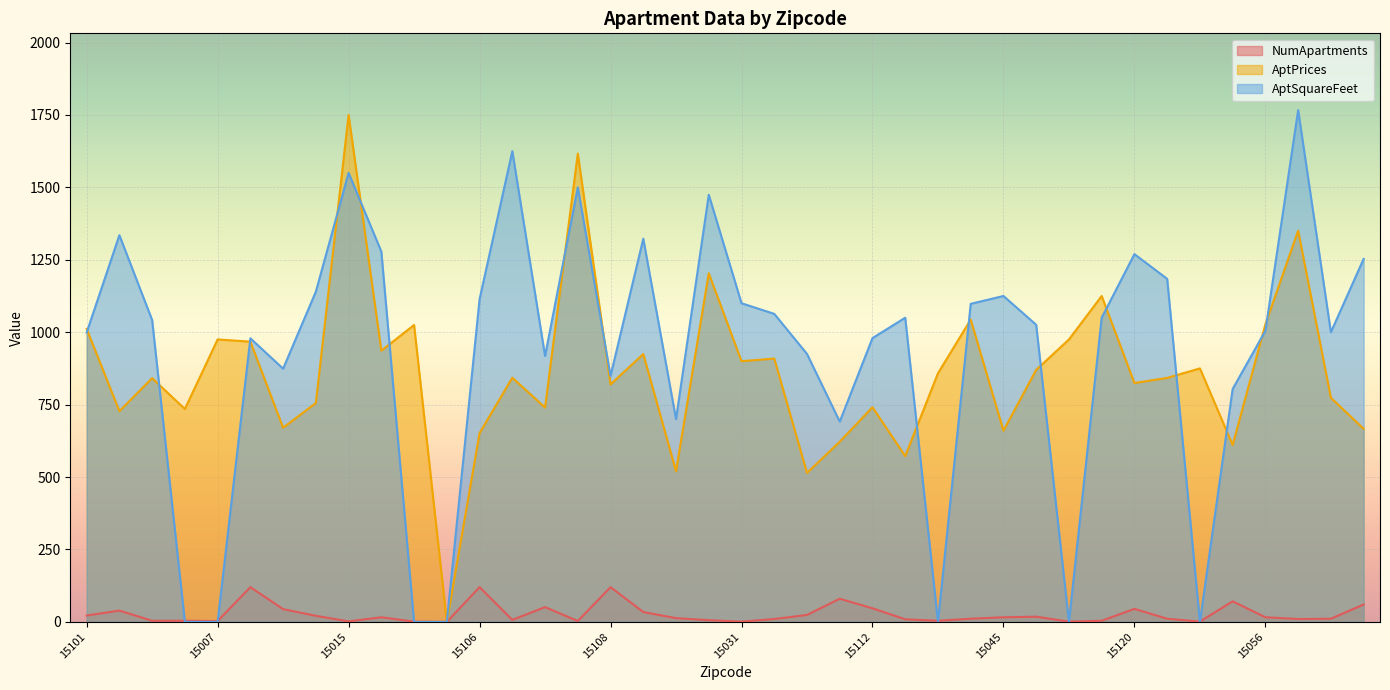

What are all the series names shown in the legend?

NumApartments, AptPrices, AptSquareFeet